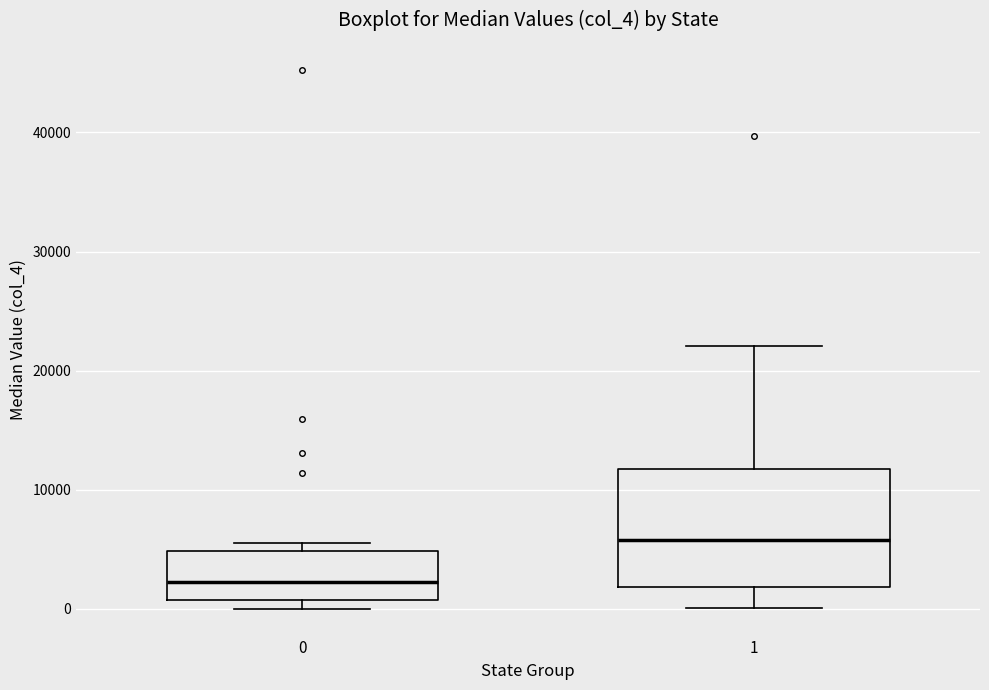

Reading left to right, read every box against the y-axis: the position of its median line, the range the box covers, and the ends of its whiskers. The values are not printed on the chart, so give them approximately, as read against the axis.

0: median 2000, box 1000 to 5000, whiskers 0 to 6000
1: median 6000, box 2000 to 12000, whiskers 0 to 22000